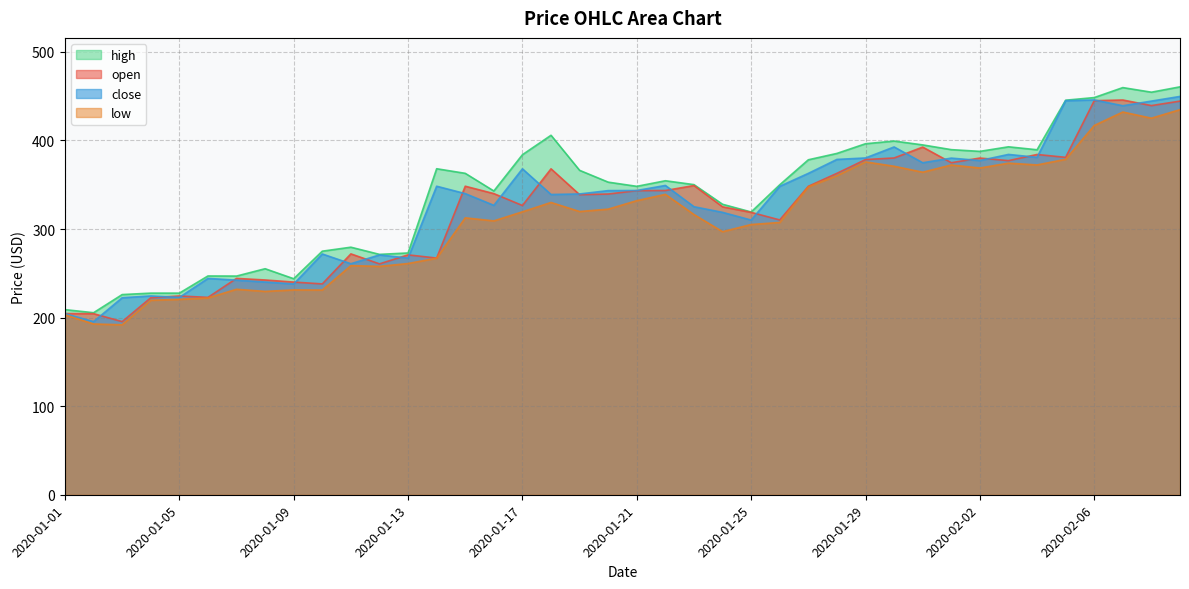

True or false: close and low cross at least once.

False